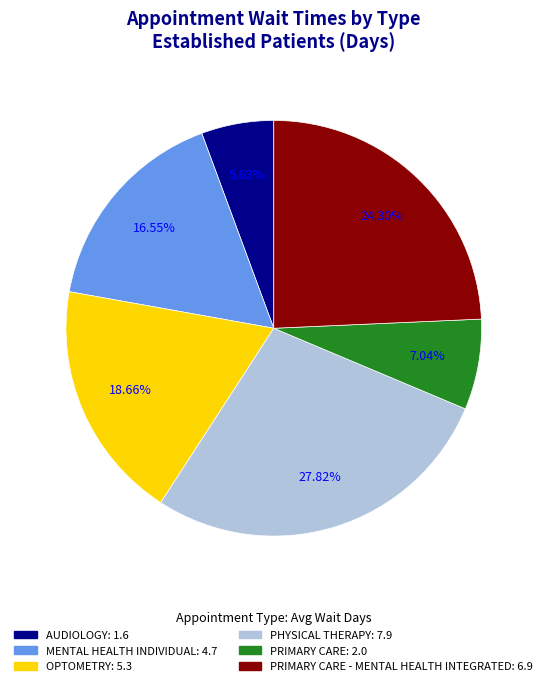

Does any single category account for the majority?

No